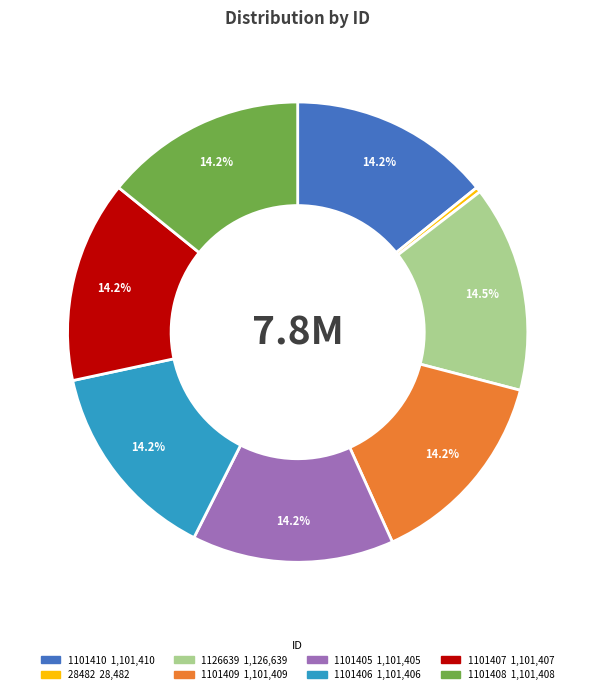

To the nearest percent, what is the average slice percentage?

12%